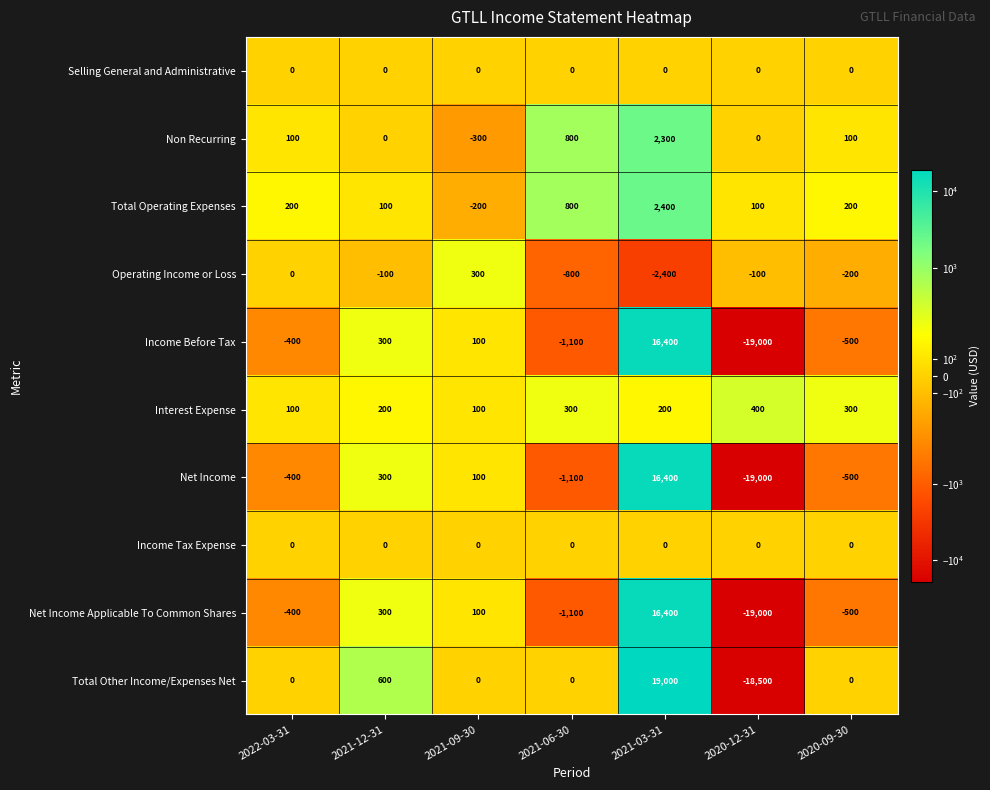

The Total Other Income/Expenses Net series shows 0 at 2022-03-31. True or false?

True